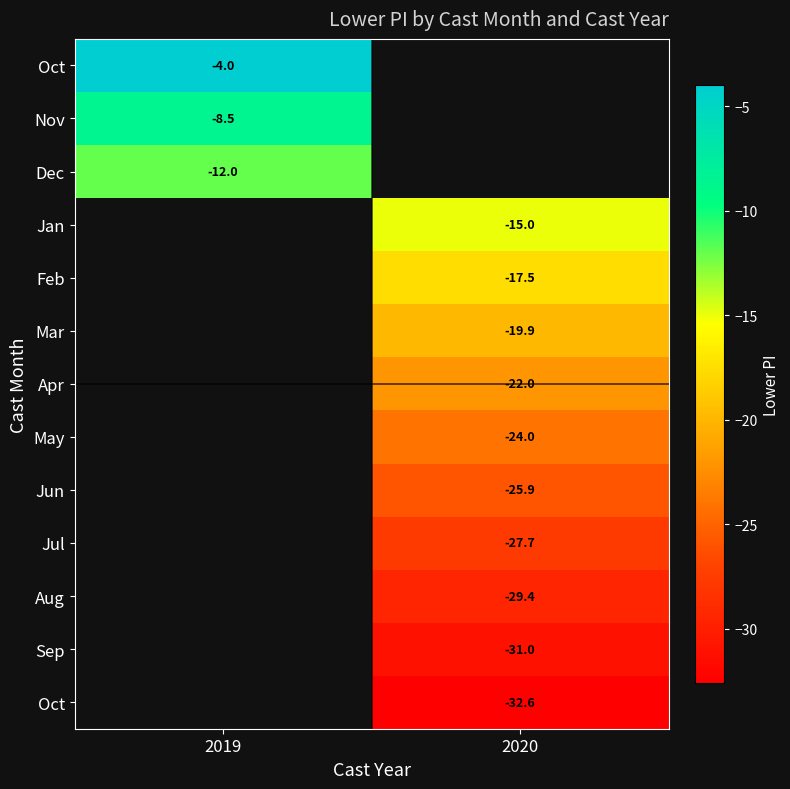

What is the smallest value displayed?

-32.6